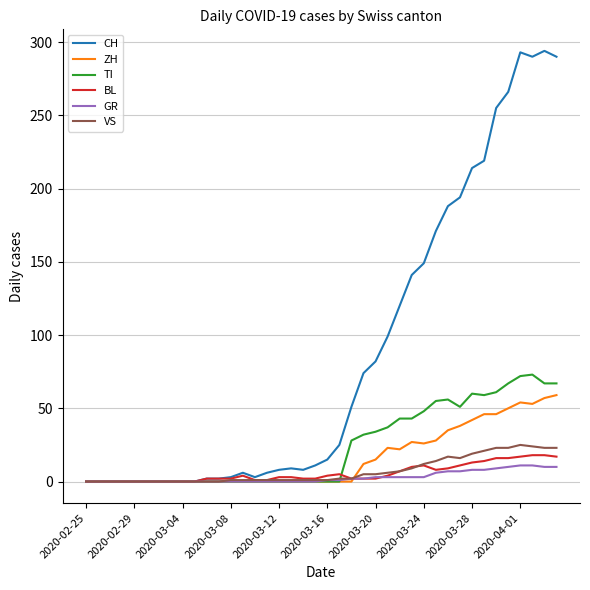

What is the highest value of the TI series?

73